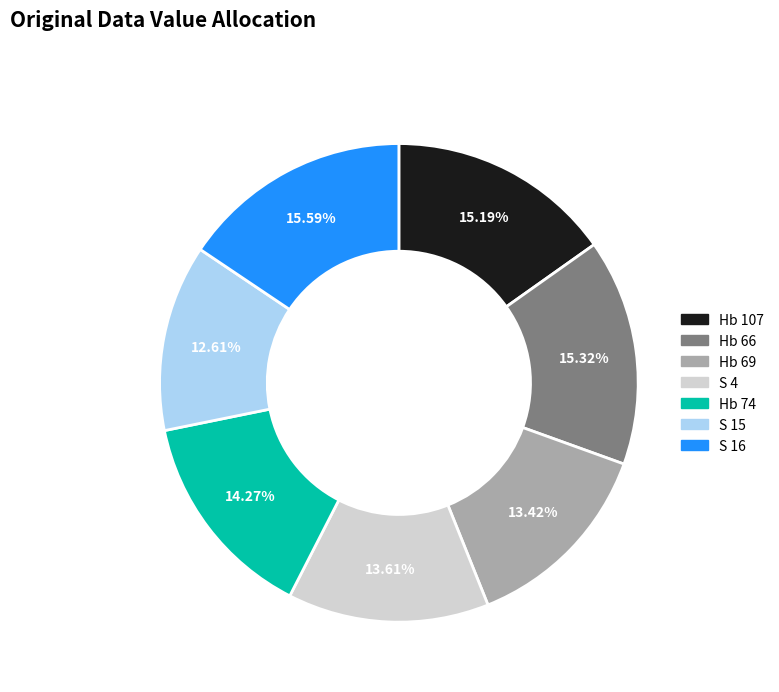

Approximately how many times larger is the value at Hb 74 compared to S 16?

0.9